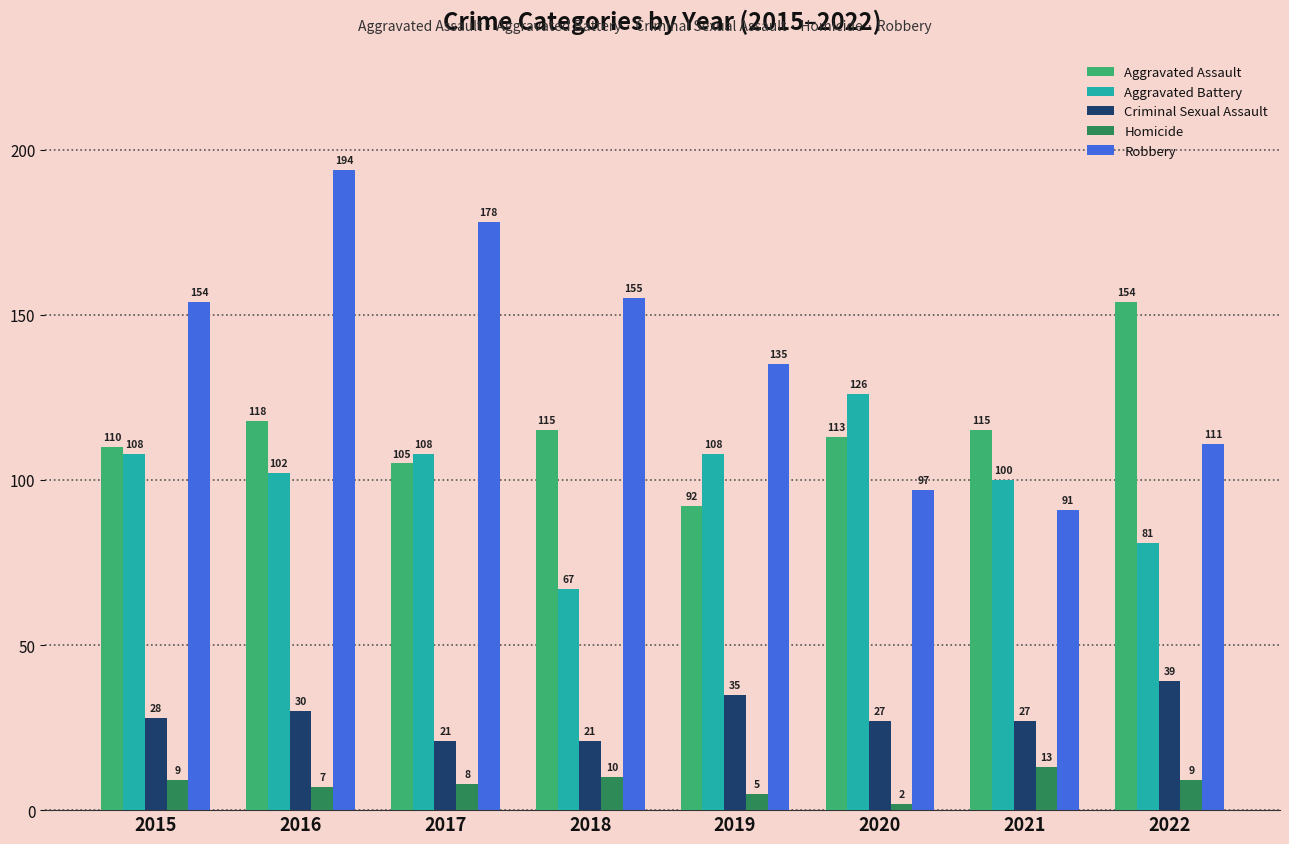

How many bars are there in each group?

5